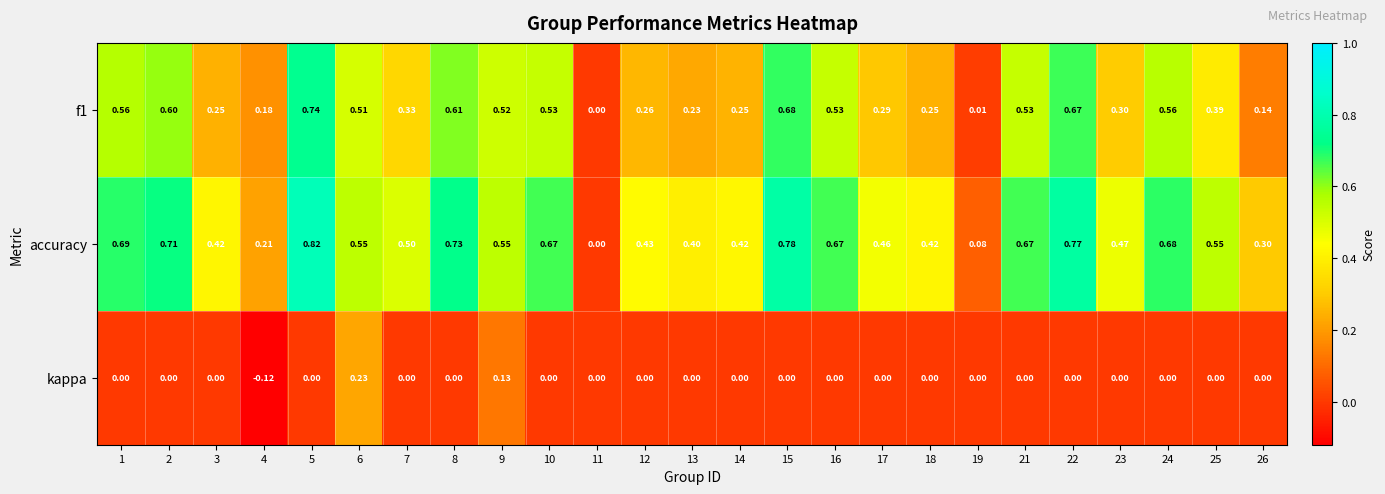

Which series has the largest range (max minus min)?

accuracy